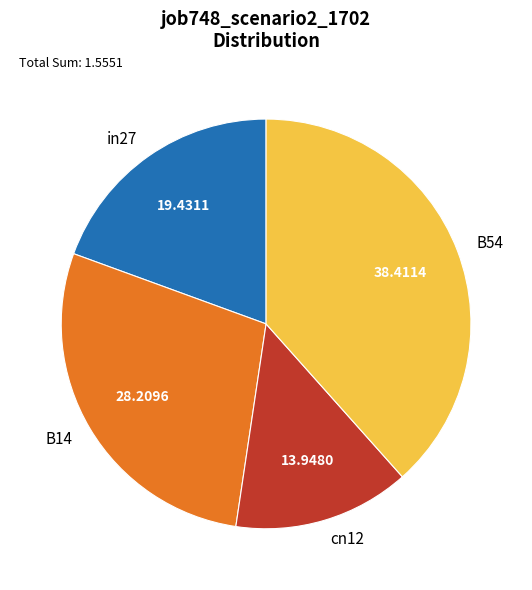

Between in27 and B14, which is larger?

B14